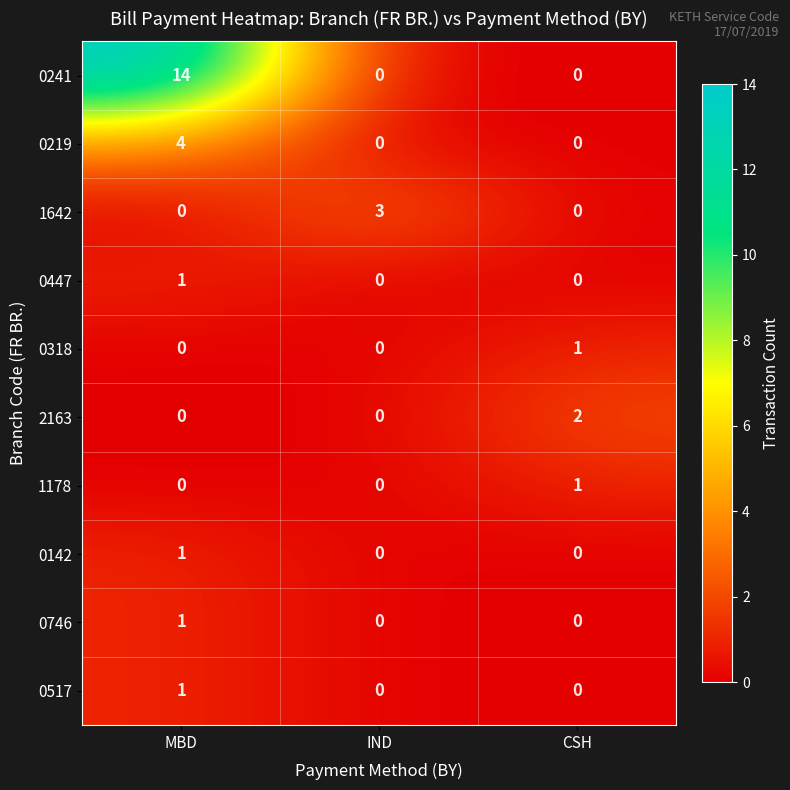

What value does the 1642 series have at IND?

3